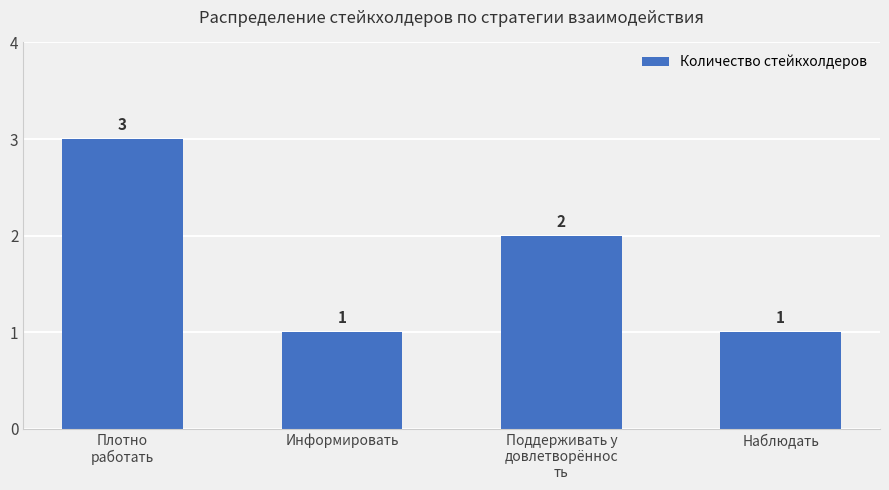

What is the sum of the values at Плотно
работать and Наблюдать?

4